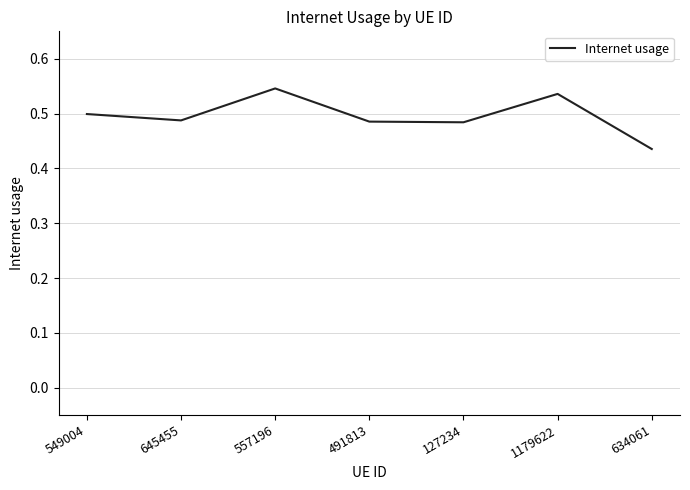

Is it true that the value at 557196 is 0.3?

False